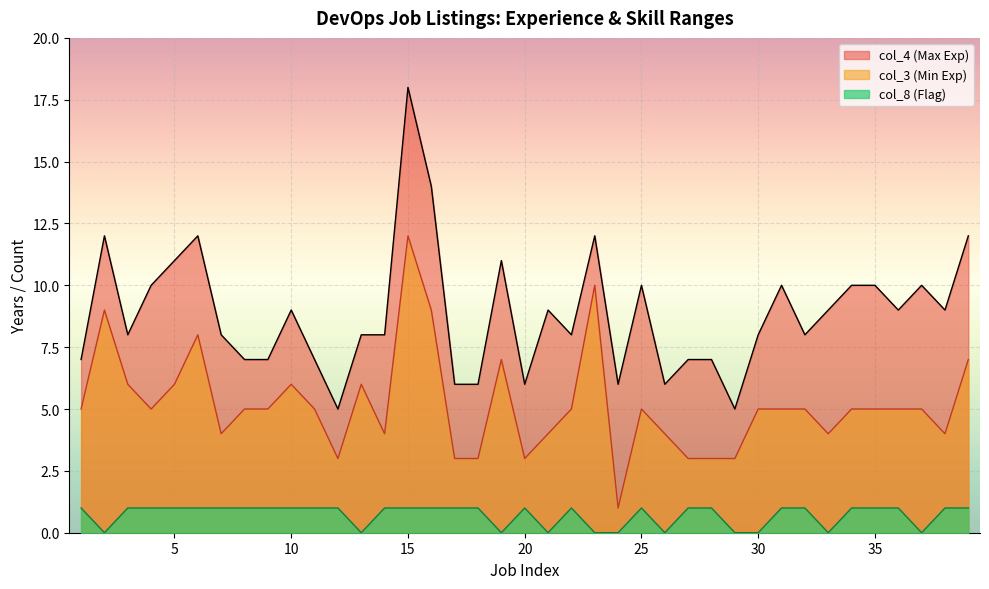

Between 10 and 37, which series saw the biggest shift?

col_3